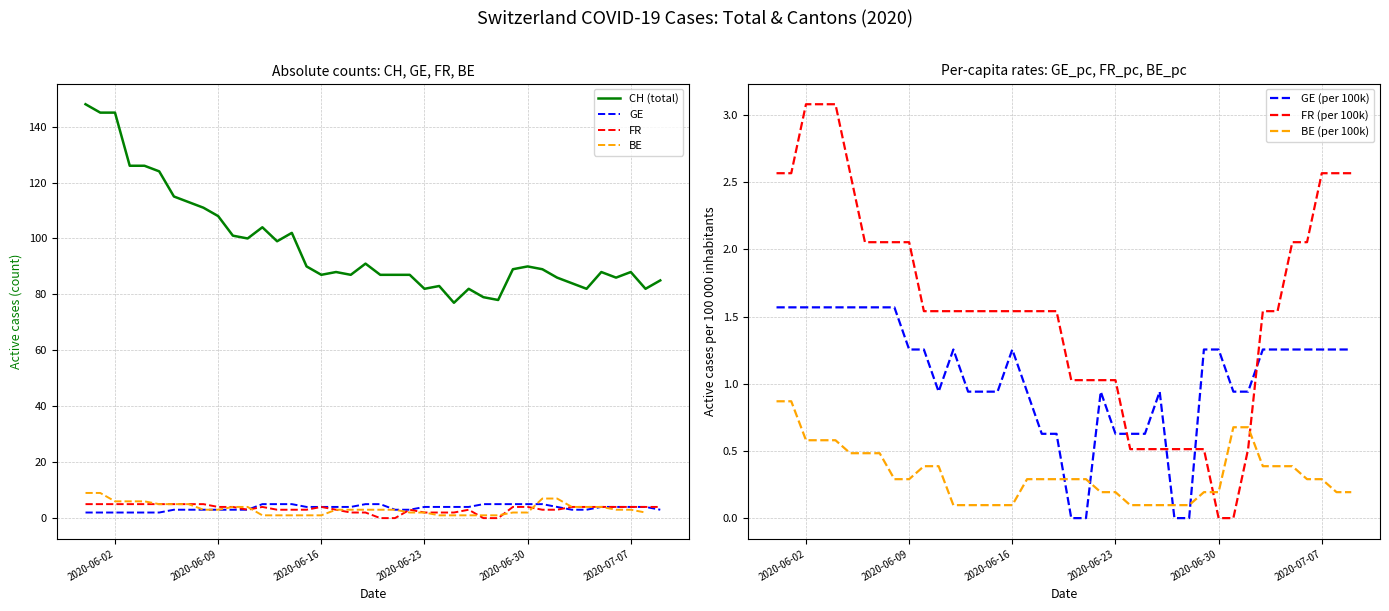

Which series ends up on top after the final intersection of FR and FR_pc?

FR